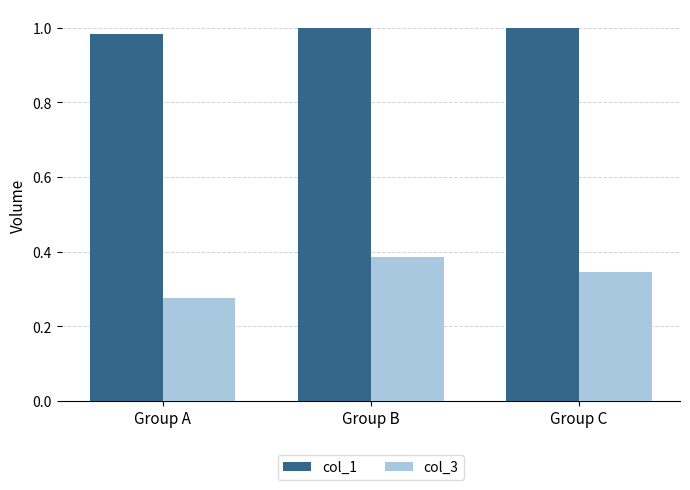

What is the sum of the col_3 values at Group A and Group B?

0.7